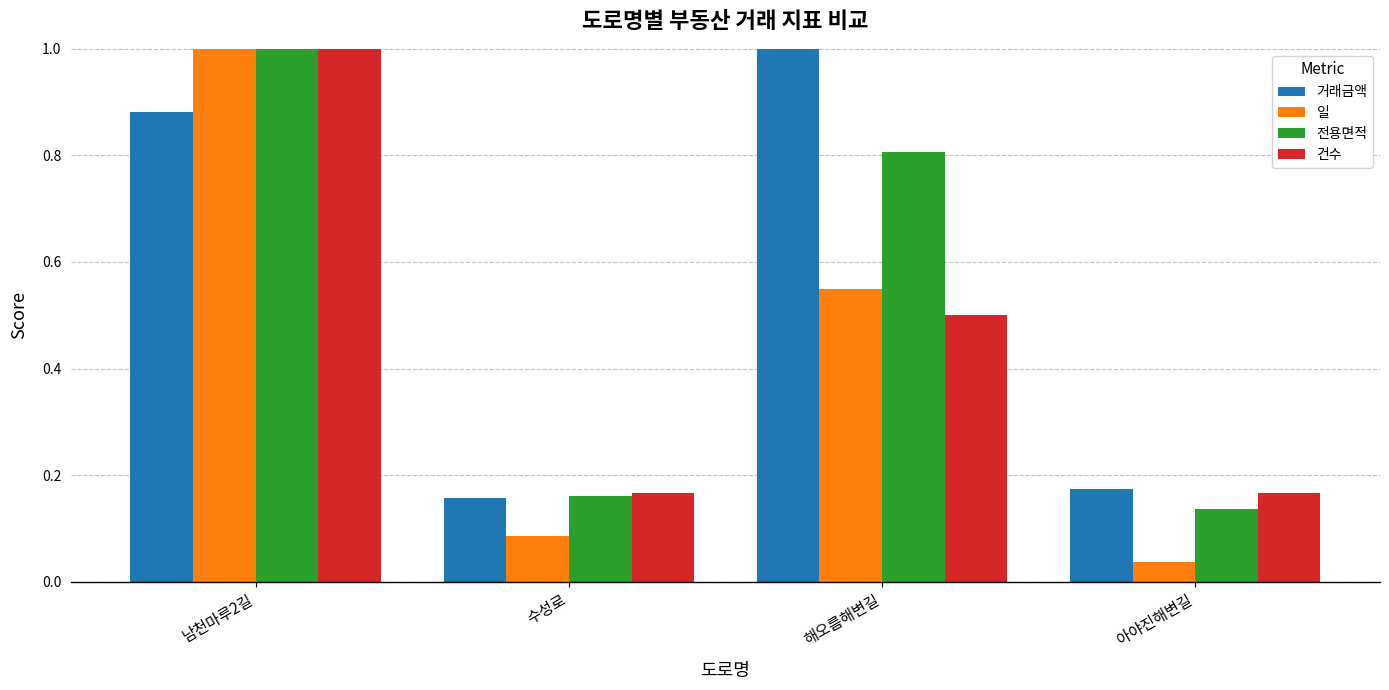

How many distinct data groups are displayed?

4